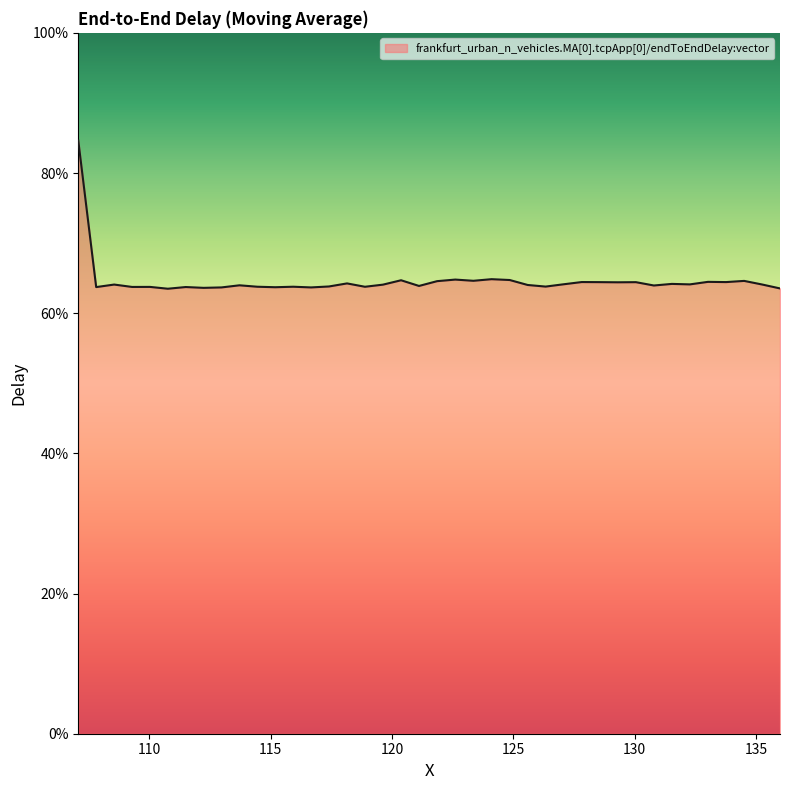

What is the difference between the maximum and minimum values?

0.2